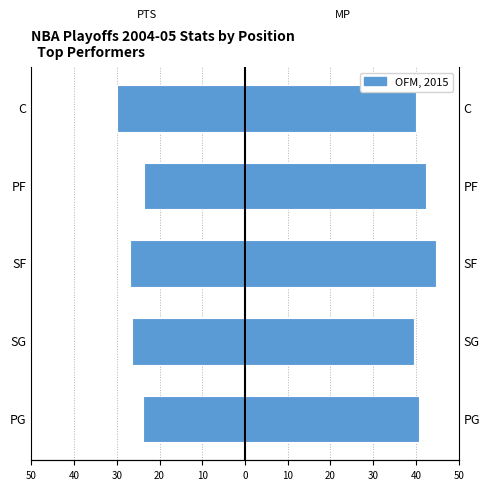

What is the greatest value displayed?

44.8